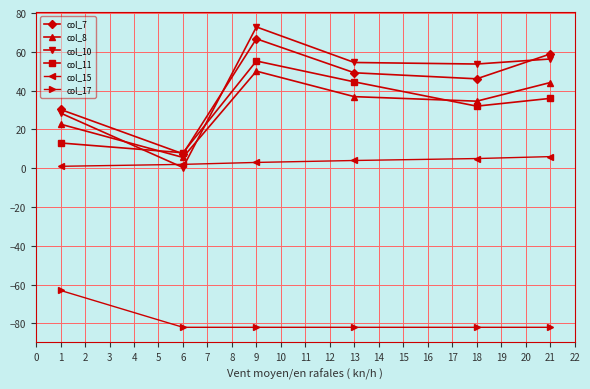

At which category is the sum across all series the highest?

9